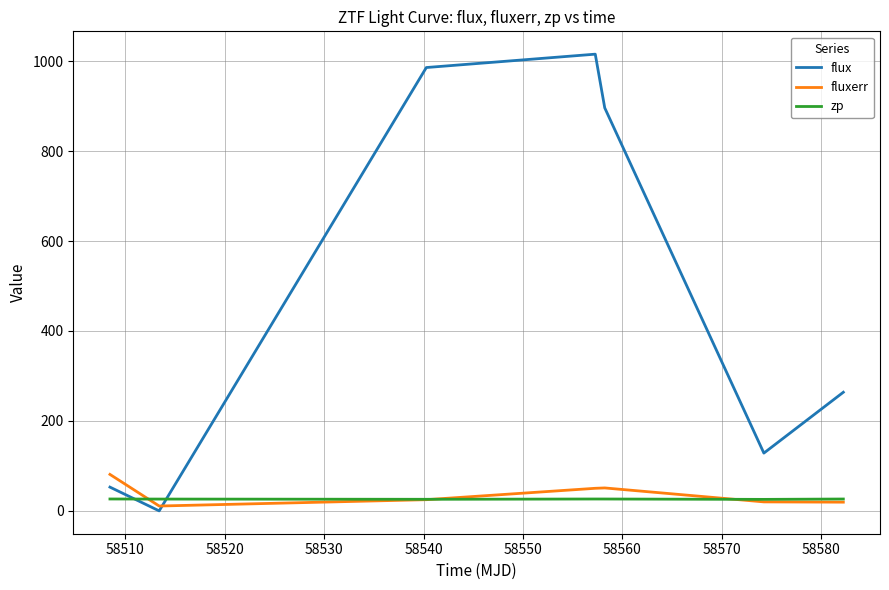

Rank the series by their maximum value, from lowest to highest.

zp, fluxerr, flux